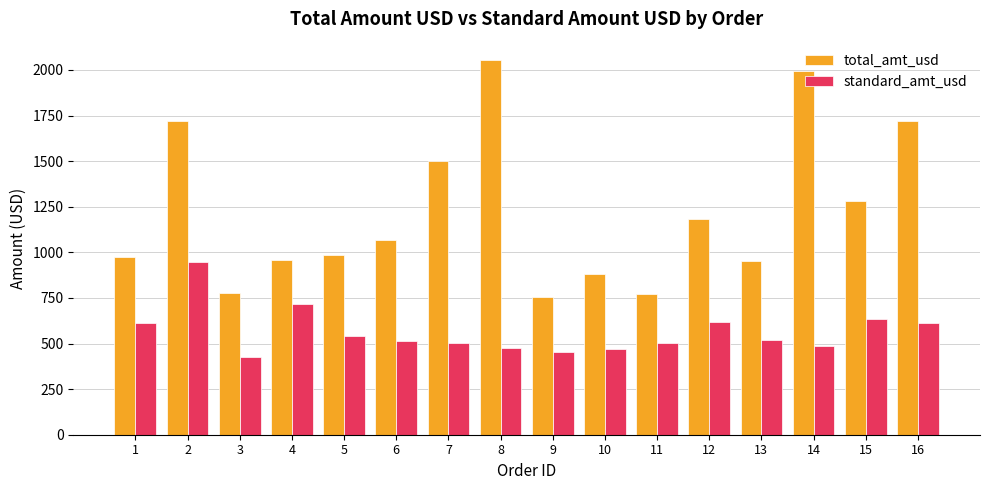

Between 15 and 16, which series saw the biggest shift?

total_amt_usd